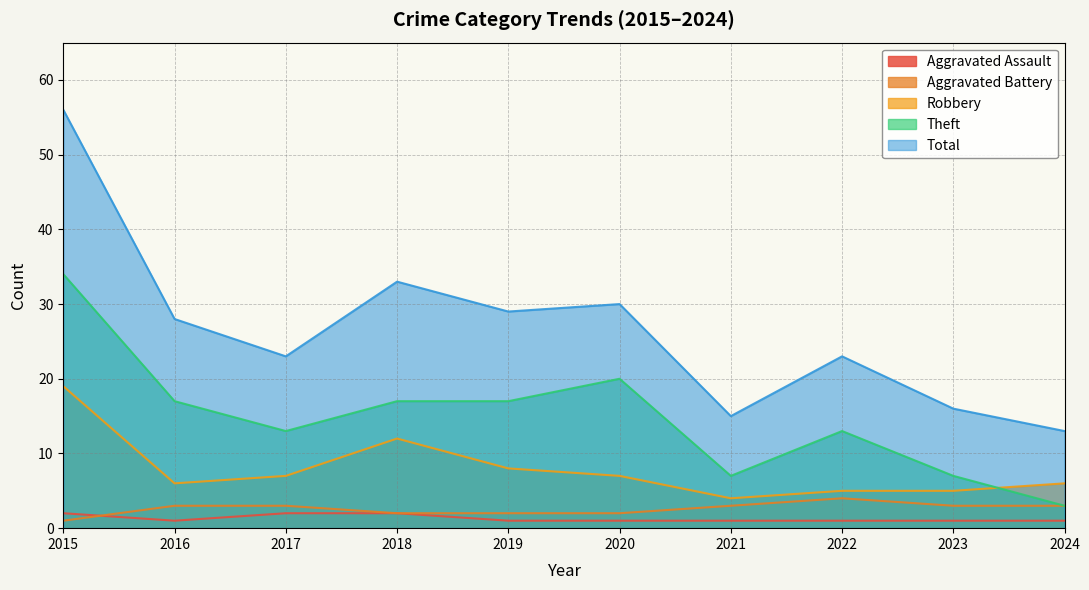

What is the total value across all series at 2016?

55